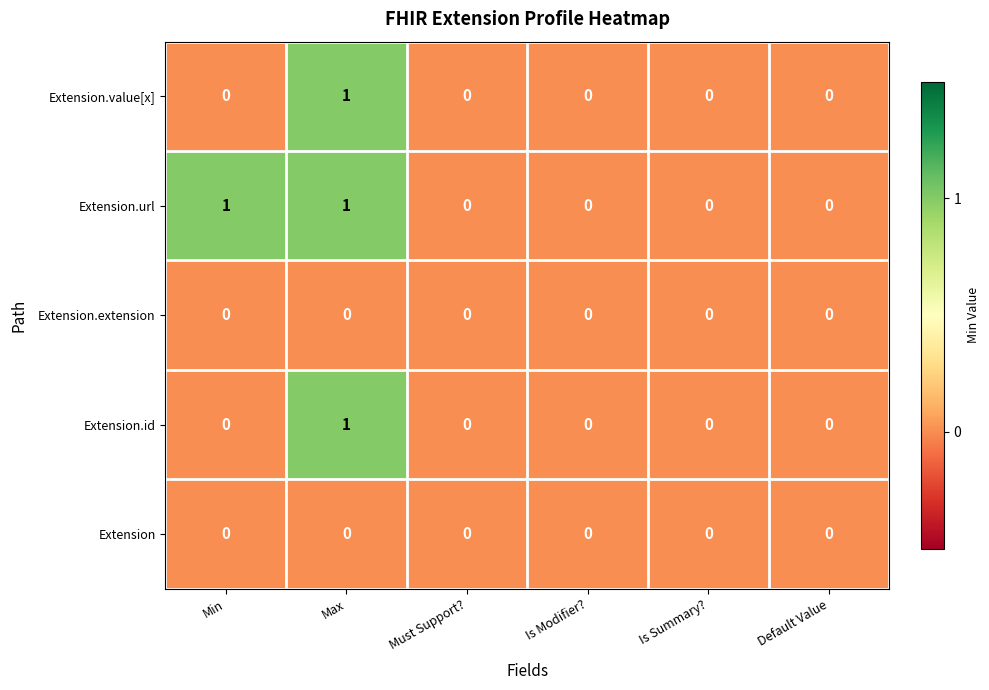

The value of Extension.id at Max is 2. True or false?

False